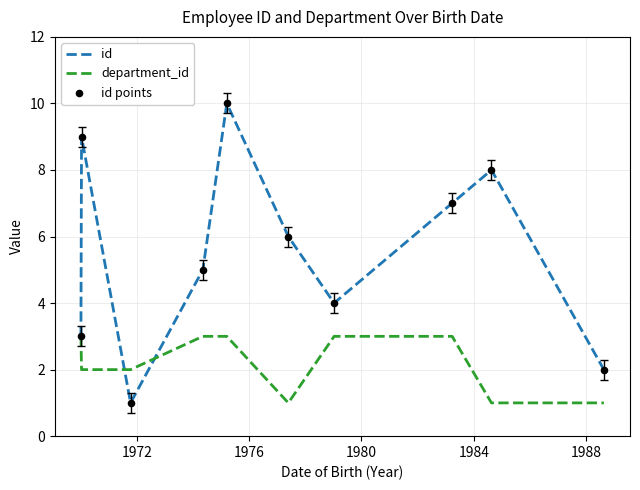

Which series has the widest spread of values?

id